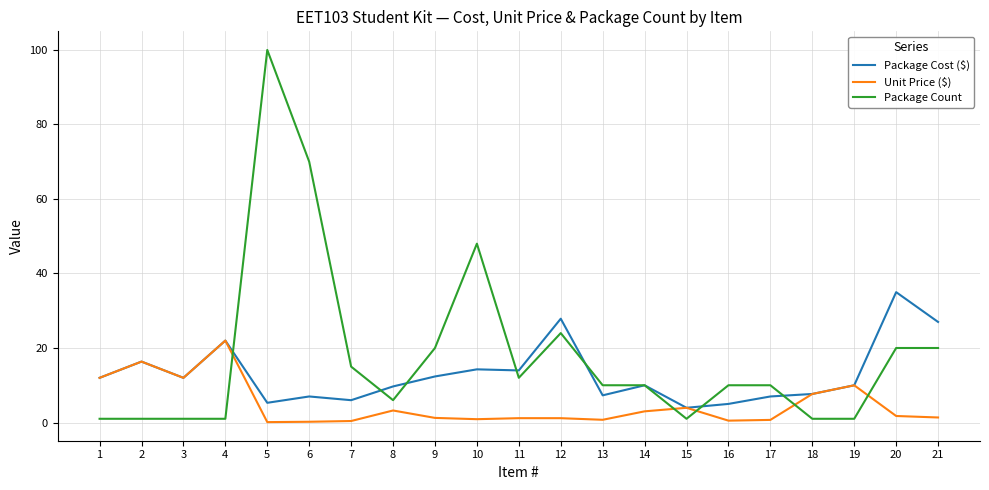

What is the greatest value displayed?

100.0